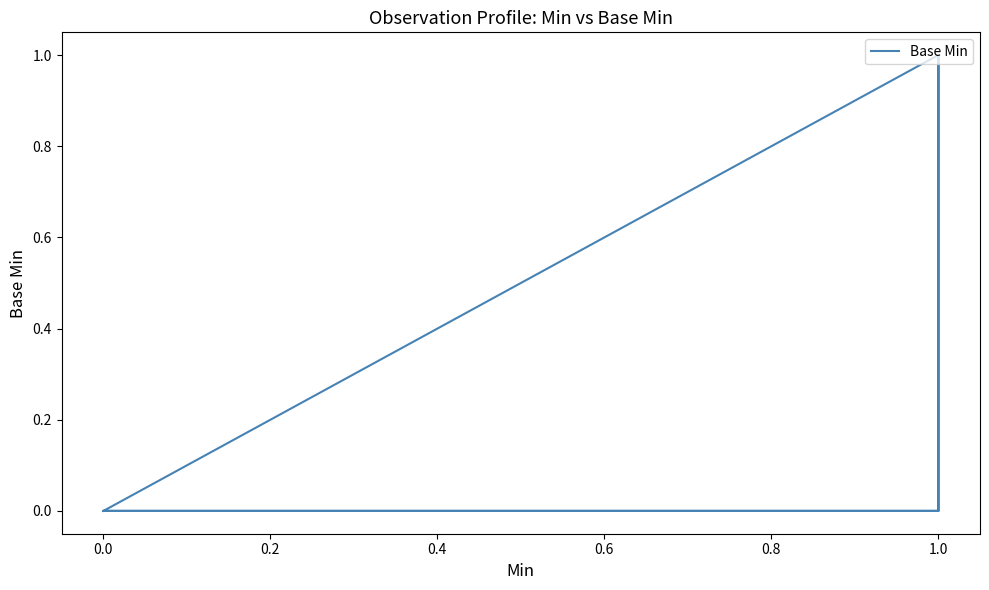

Count the number of categories in the chart.

20